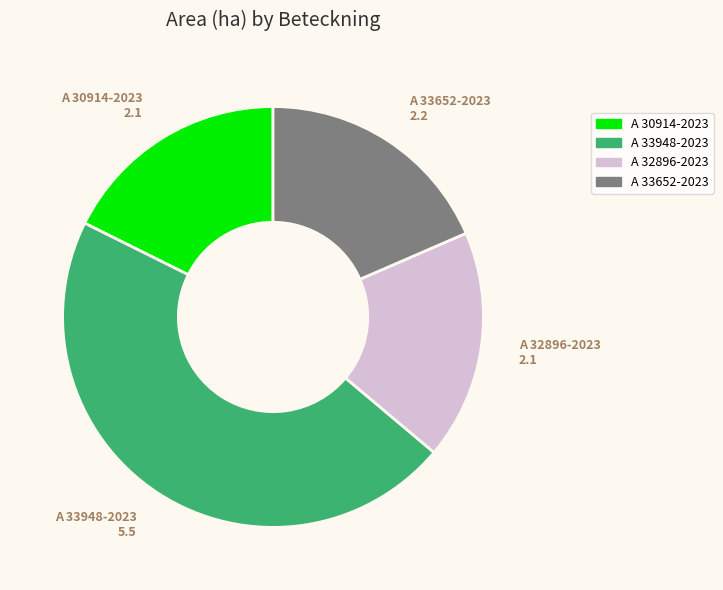

How many segments does this pie chart have?

4